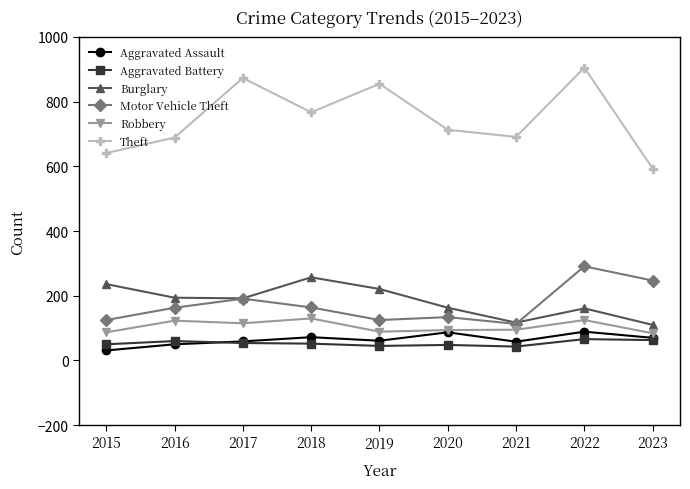

Count the number of categories in the chart.

9